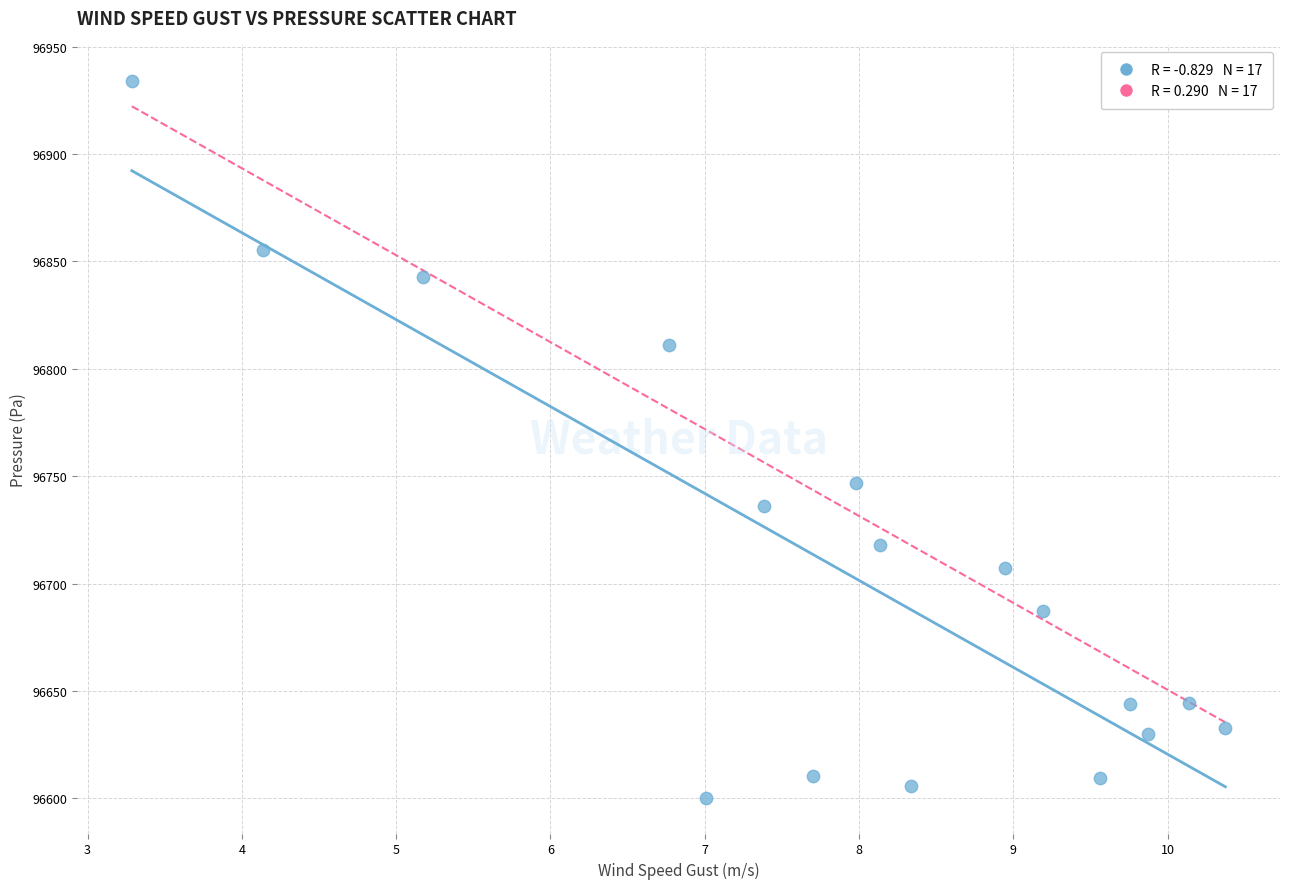

What is the range of Y values (max minus min)?

333.9